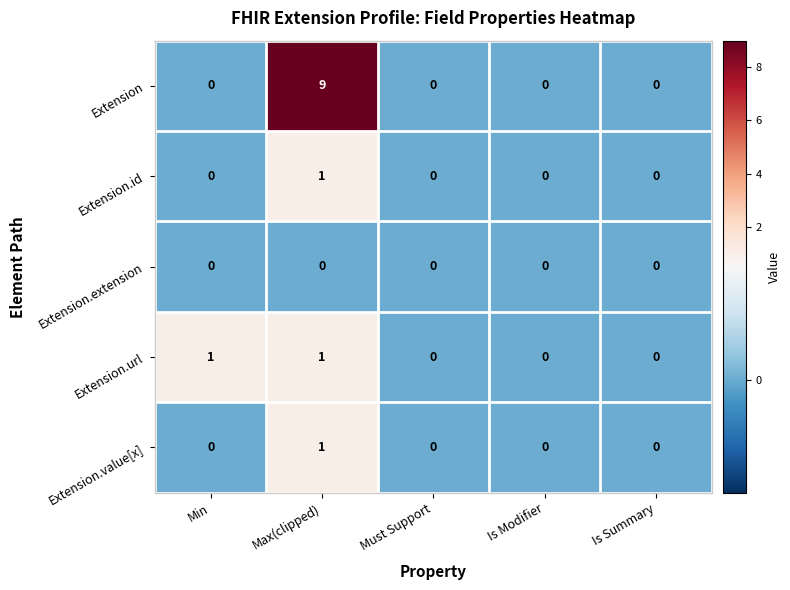

Reading left to right, transcribe all the data shown in this chart.

Extension: 0	9	0	0	0
Extension.id: 0	1	0	0	0
Extension.extension: 0	0	0	0	0
Extension.url: 1	1	0	0	0
Extension.value[x]: 0	1	0	0	0